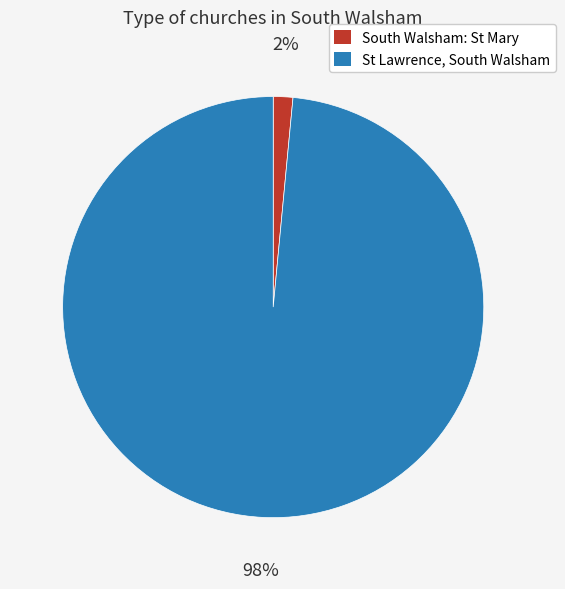

Combined, do St Lawrence, South Walsham and South Walsham: St Mary account for over 50%?

Yes